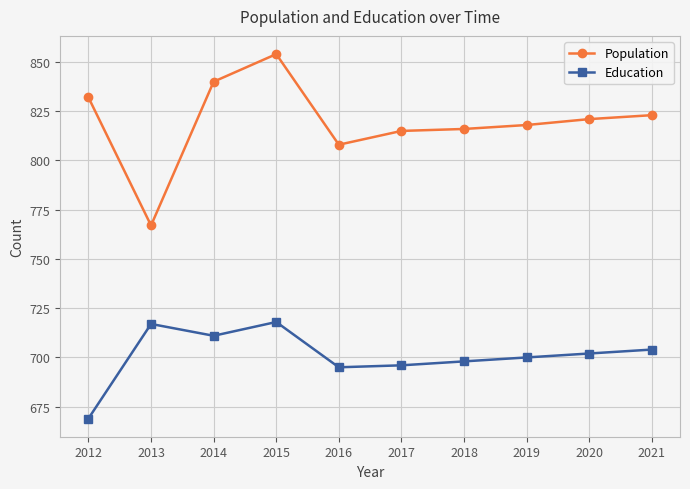

Reading left to right, what are all the values shown in this chart?

Population: 832	767	840	854	808	815	816	818	821	823
Education: 669	717	711	718	695	696	698	700	702	704